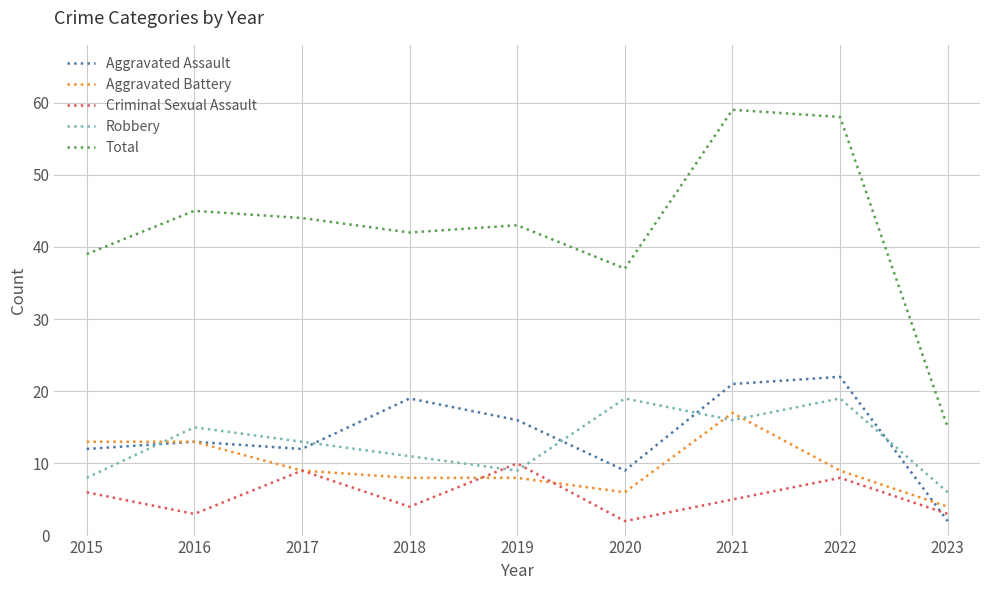

What is the spread (max minus min) of values at 2019?

35